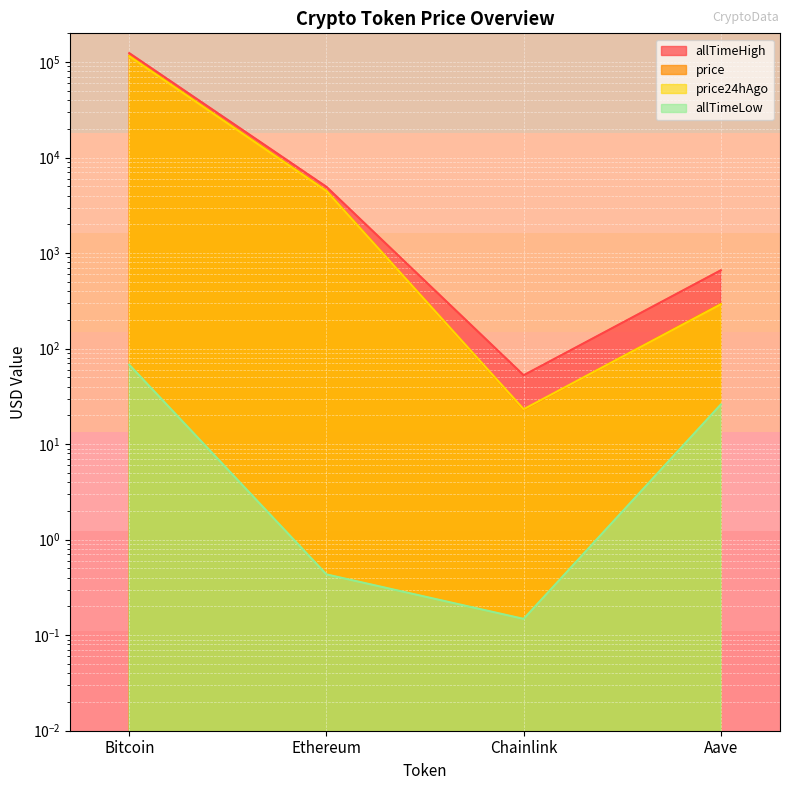

What is the average value of the price24hAgo series?

29967.5